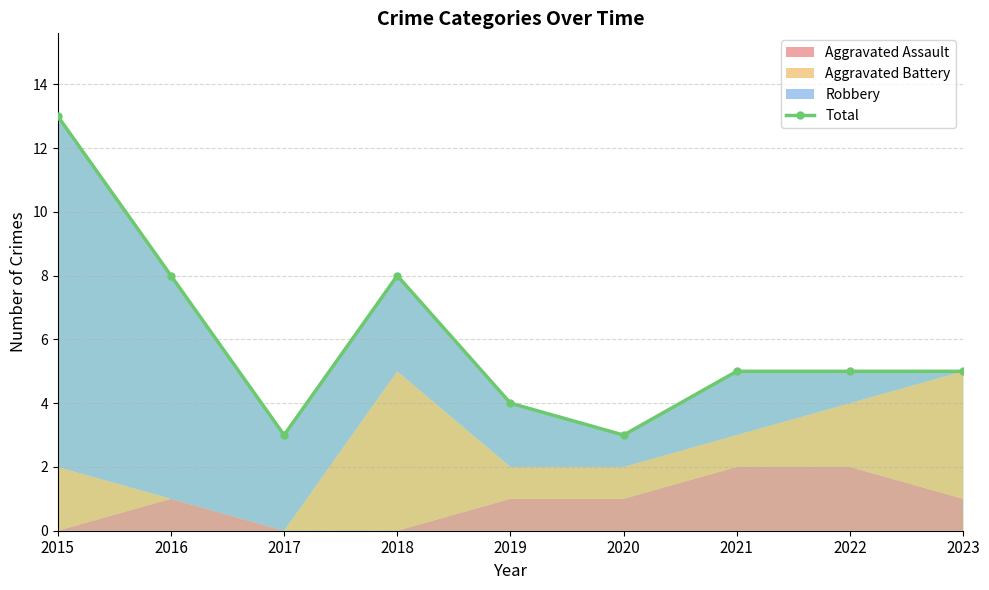

List the labels in order of value, smallest first.

2017, 2020, 2019, 2021, 2022, 2023, 2016, 2018, 2015